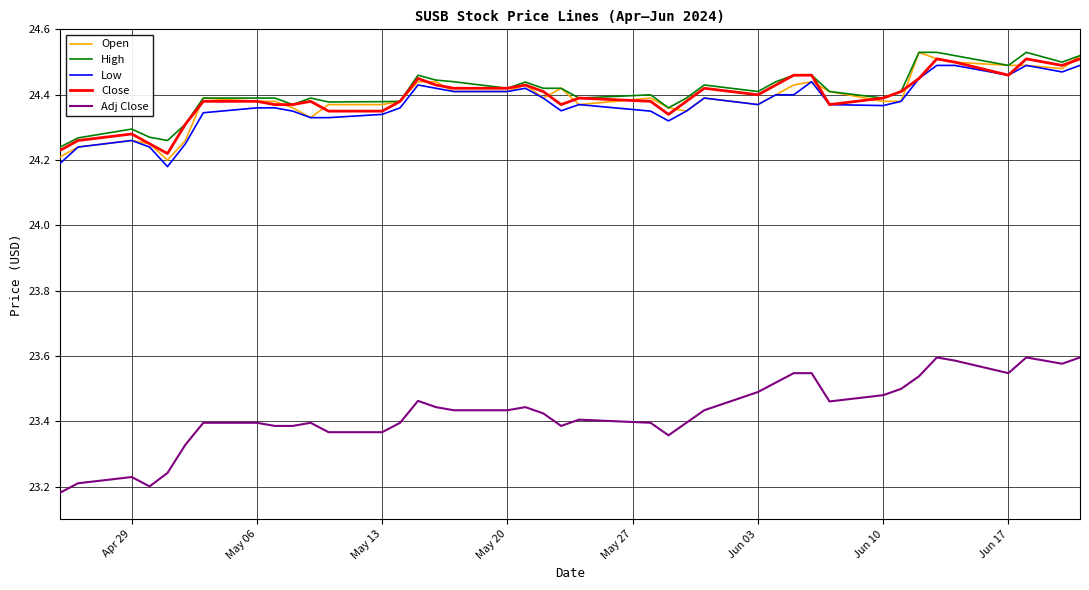

True or false: Open and Adj Close cross at least once.

False